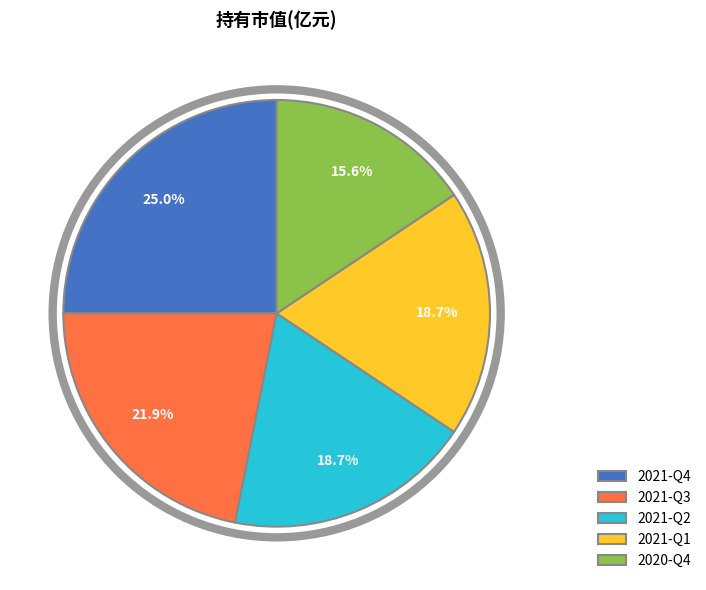

How many slices are in this pie chart?

5